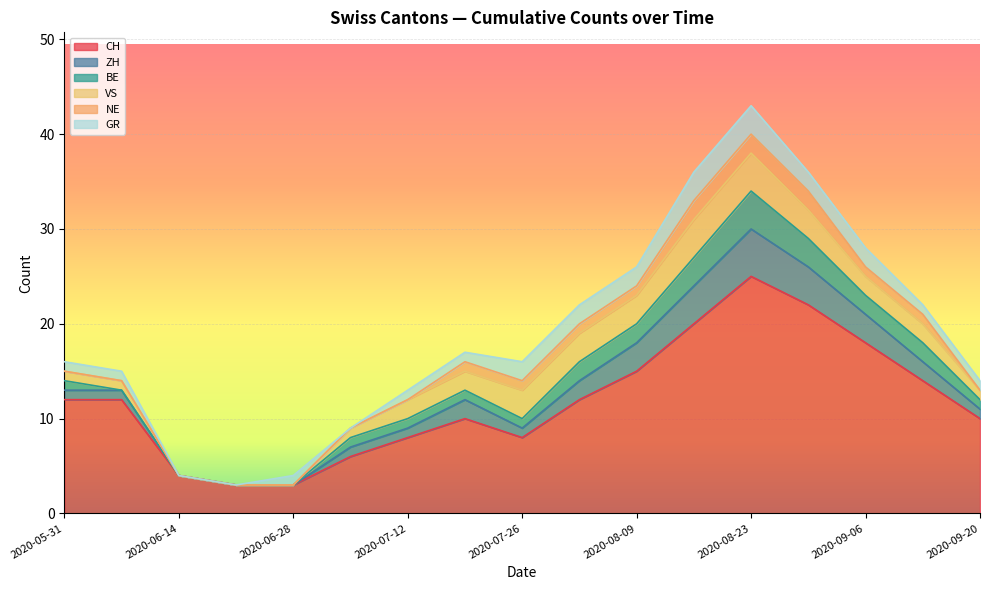

Which series ends up on top after the final intersection of GR and VS?

VS